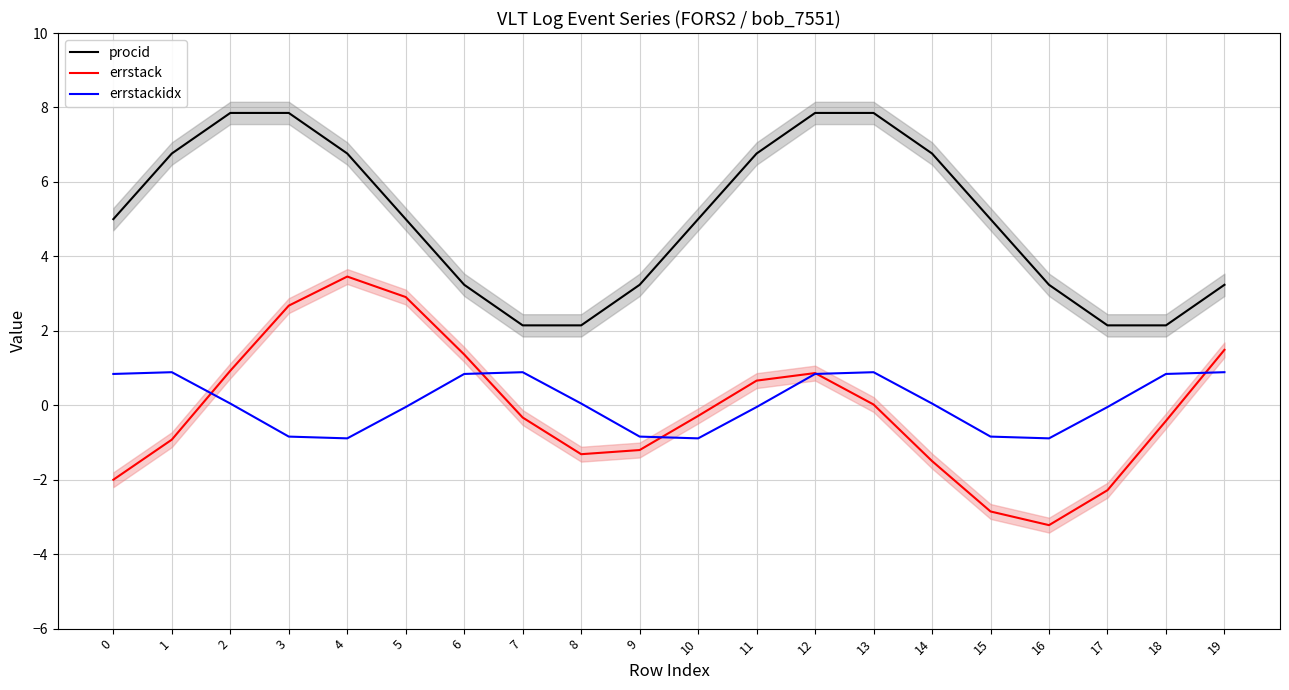

What are all the series names shown in the legend?

procid, errstack, errstackidx